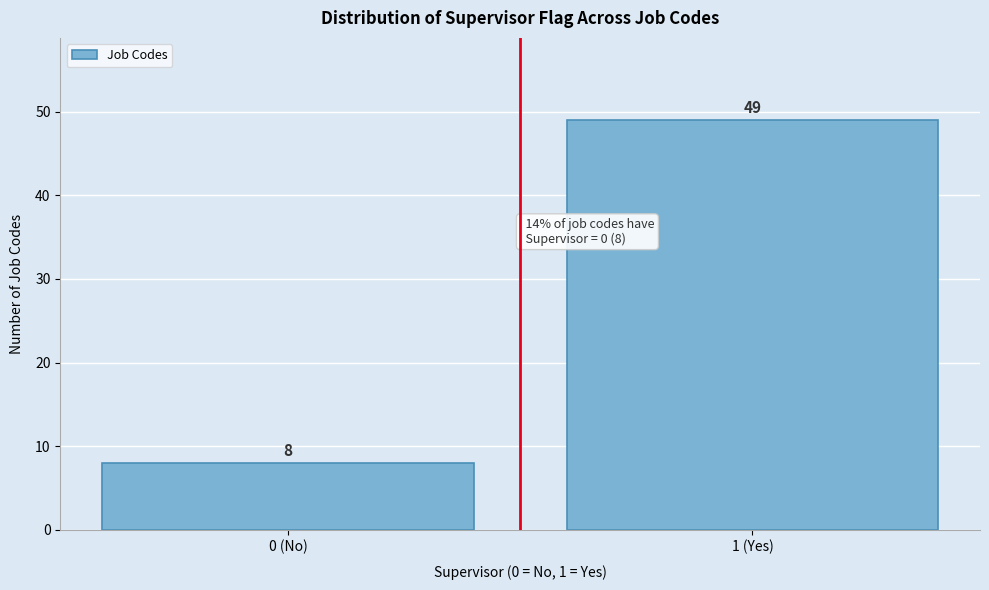

Reading left to right, list all the values displayed in this chart.

8	49